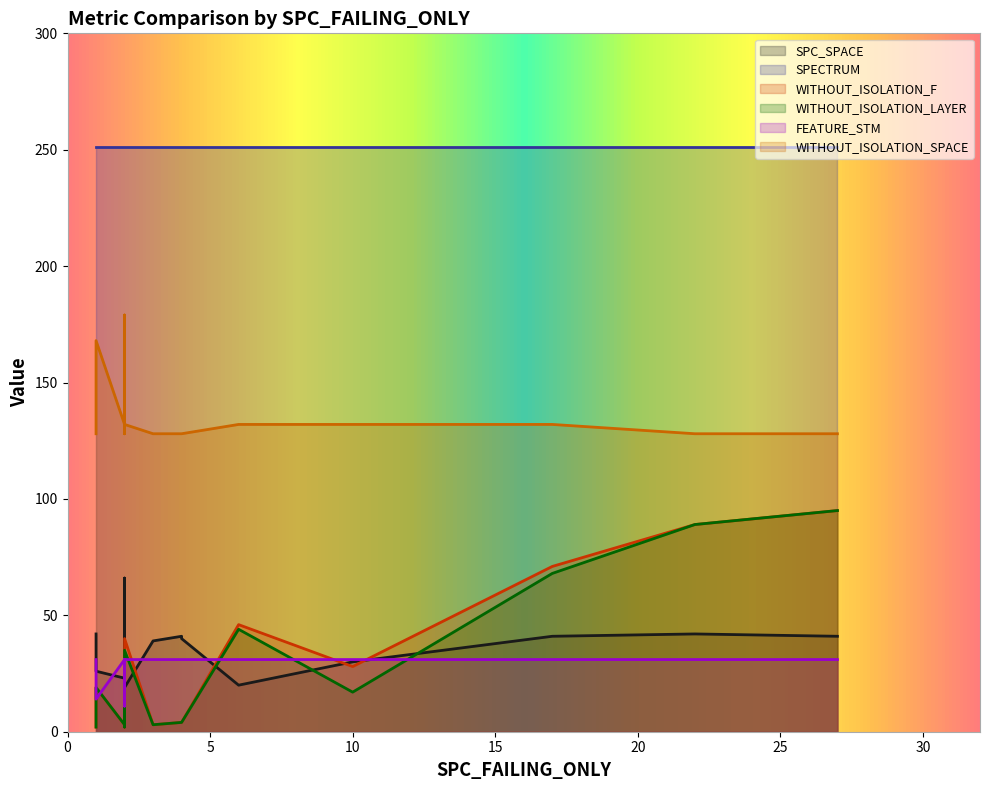

True or false: WITHOUT_ISOLATION_F and WITHOUT_ISOLATION_LAYER cross at least once.

False